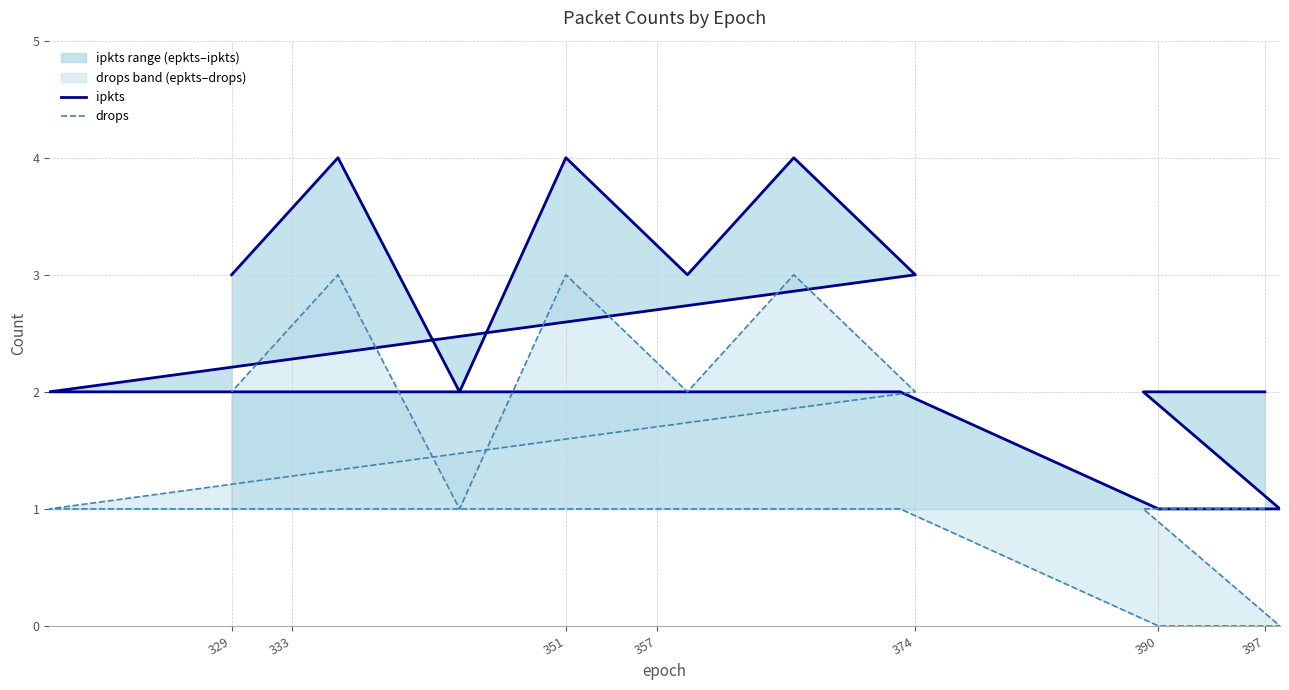

The value of drops at 329 is 3. True or false?

False